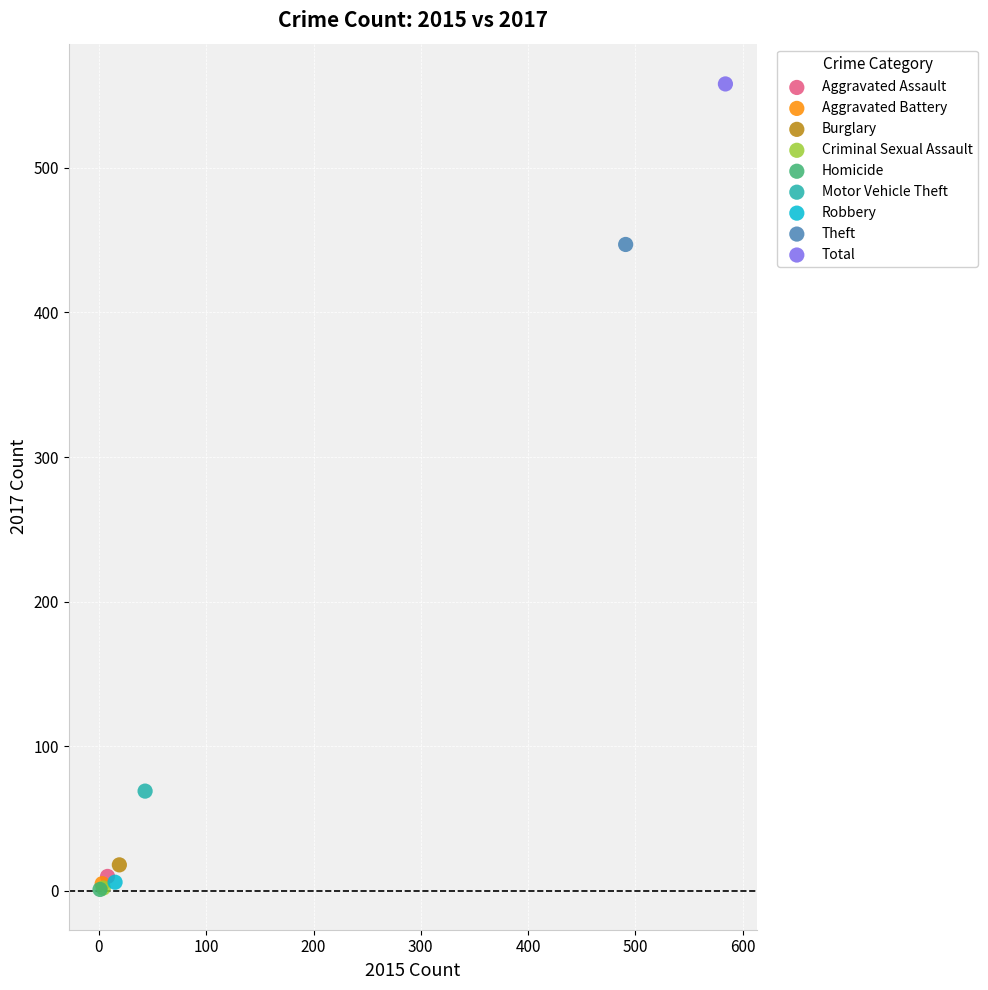

What are all the series names shown in the legend?

Aggravated Assault, Aggravated Battery, Burglary, Criminal Sexual Assault, Homicide, Motor Vehicle Theft, Robbery, Theft, Total